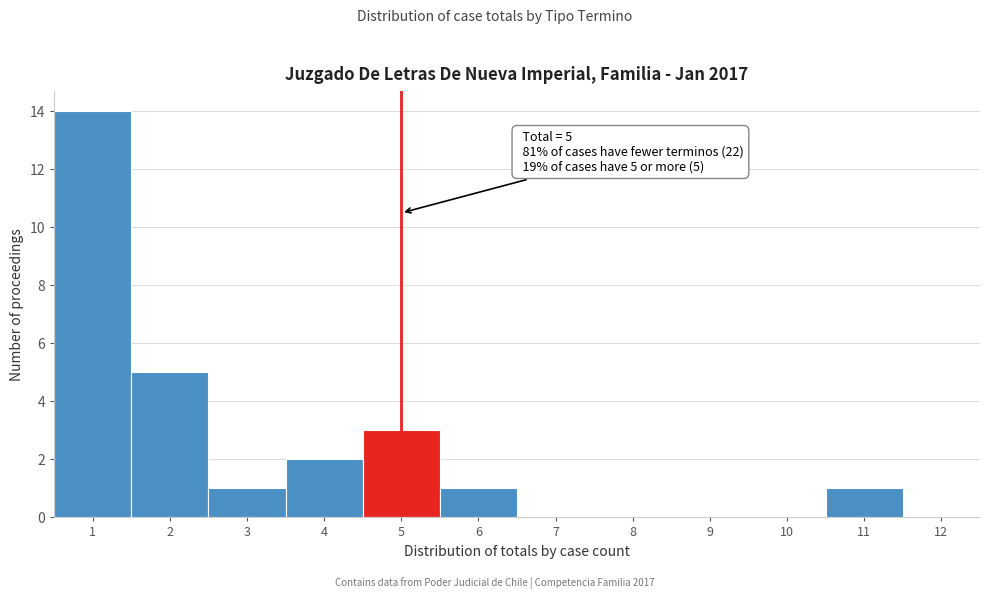

Which range on the x-axis has the tallest bar?

0.5 to 1.5